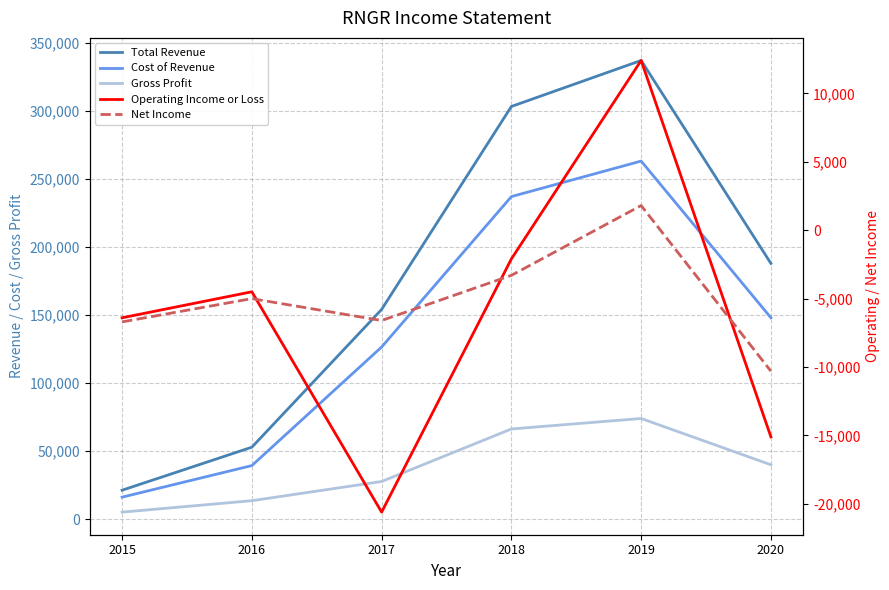

At which label is Gross Profit closest to 39500?

2020